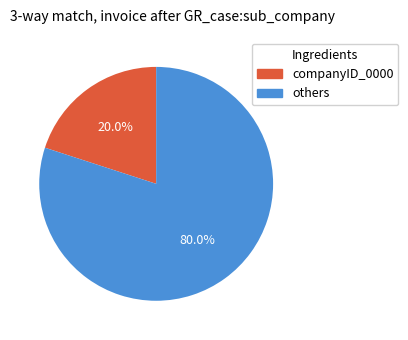

Does any single category account for the majority?

Yes